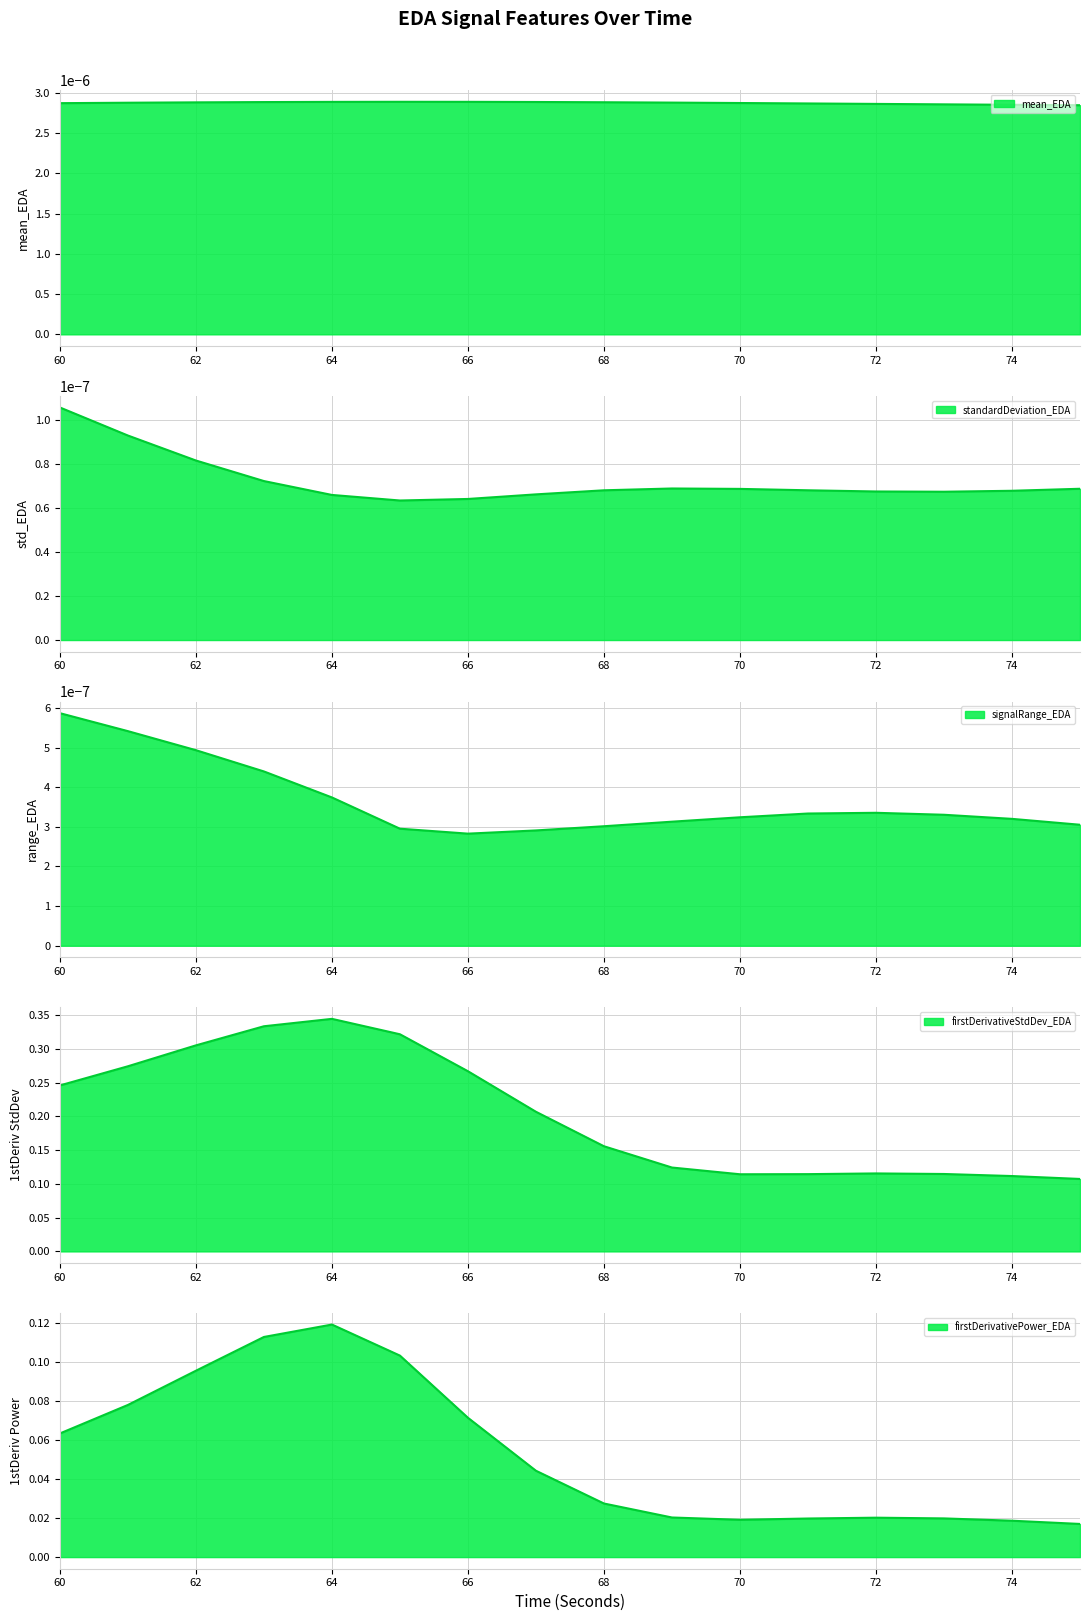

True or false: firstDerivativePower_EDA and standardDeviation_EDA intersect in this chart.

False